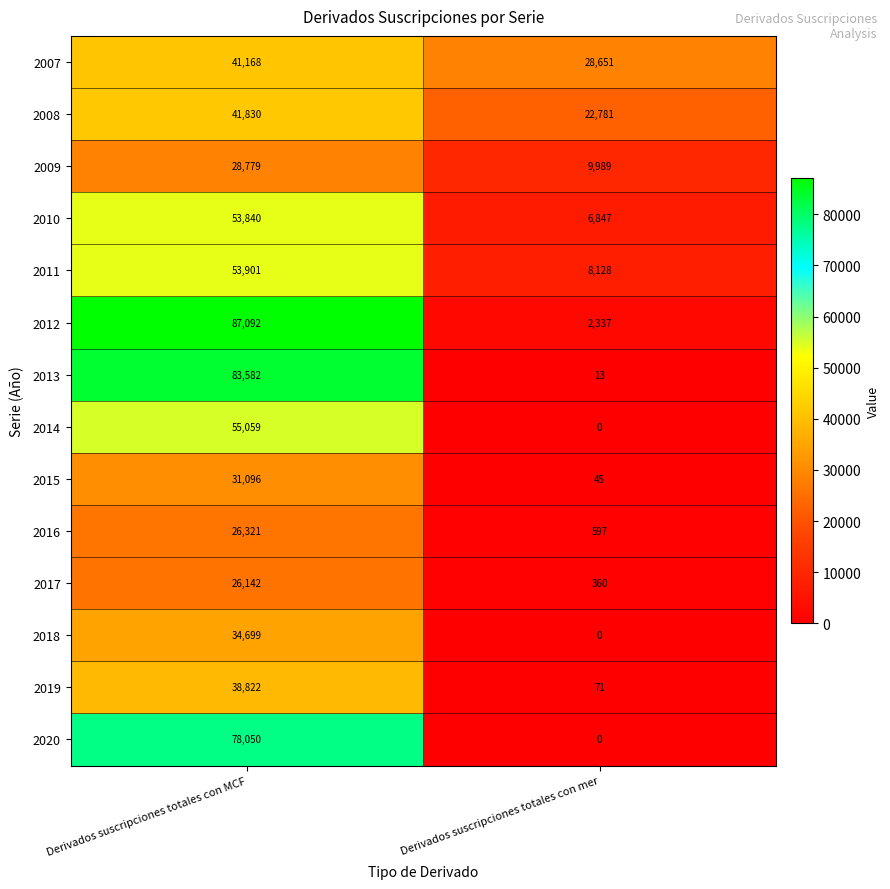

What is the spread (max minus min) of values at Derivados suscripciones totales con MCF?

60950